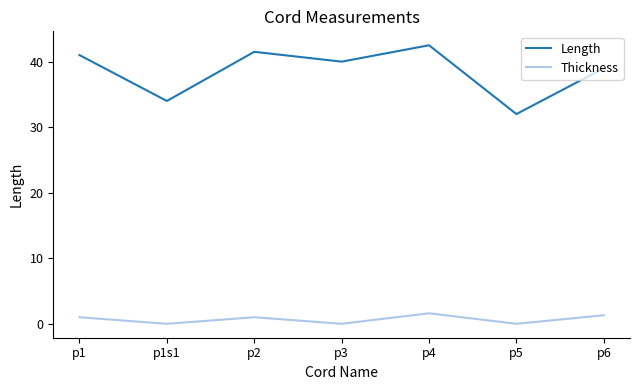

Does the chart display data point markers on the line(s)?

No